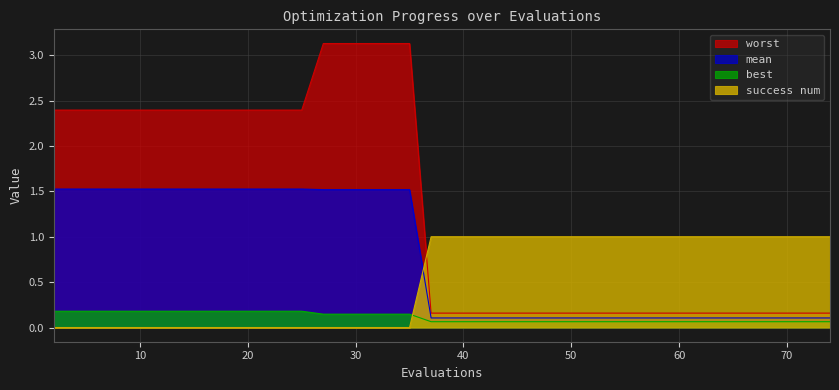

Rank the categories by worst value from lowest to highest.

37, 39, 41, 43, 45, 47, 48, 49, 51, 53, 55, 57, 58, 60, 62, 64, 66, 68, 69, 70, 72, 74, 2, 4, 6, 8, 10, 12, 13, 15, 17, 19, 21, 23, 25, 27, 29, 31, 33, 35